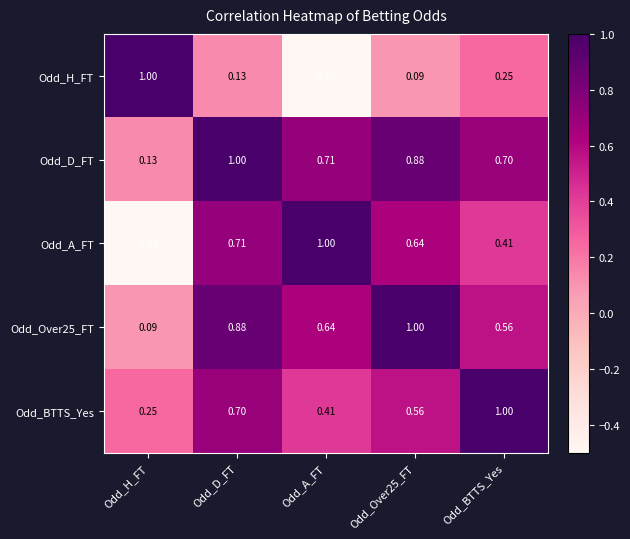

Where is Odd_A_FT nearest to the value 0?

Odd_BTTS_Yes